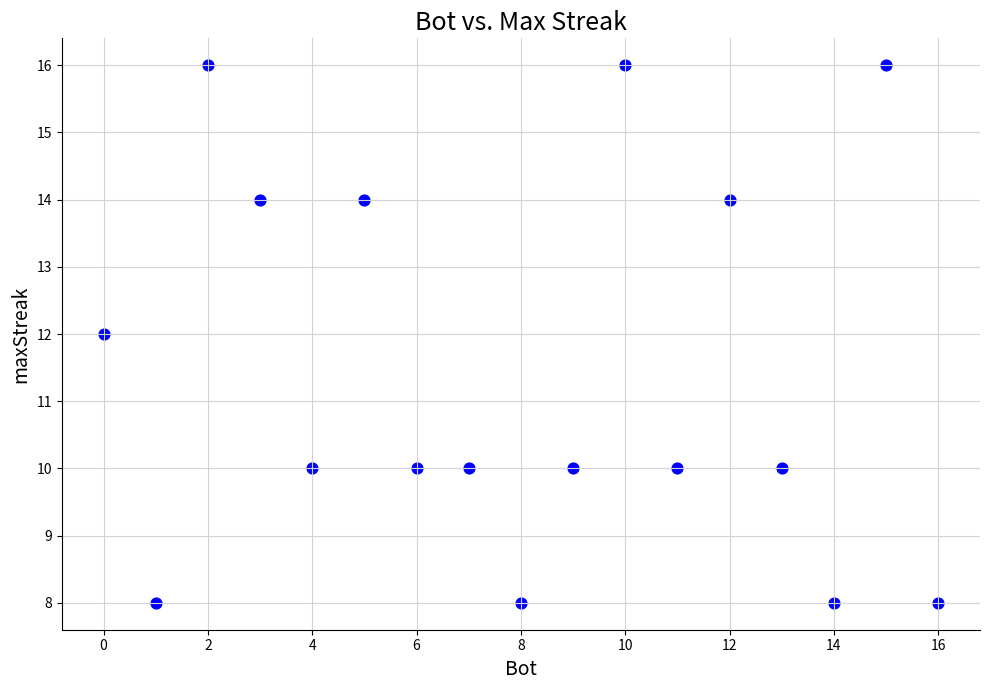

What is the range of X values (max minus min)?

16